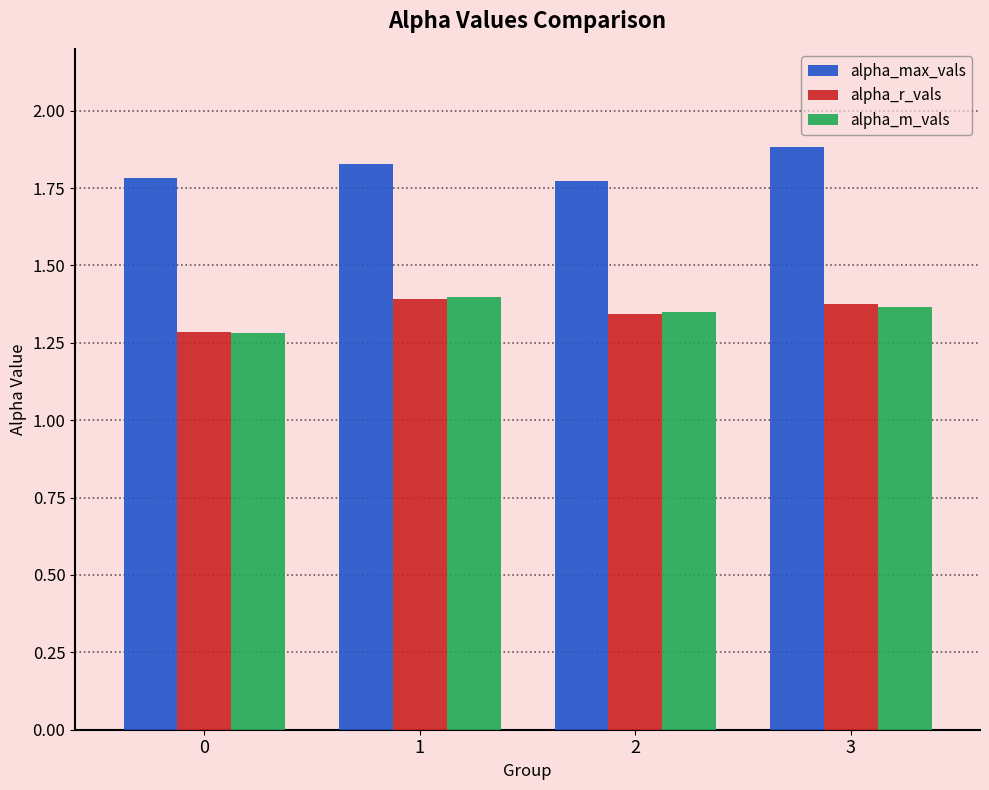

What is the sum of all alpha_m_vals values?

5.4